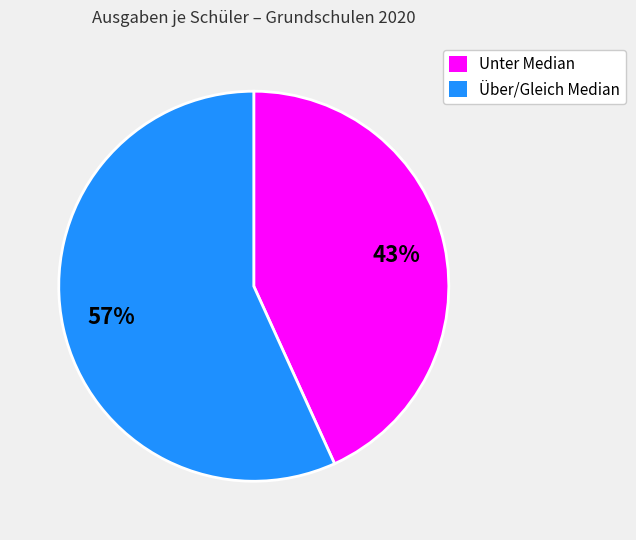

Is there a majority slice in this chart?

Yes